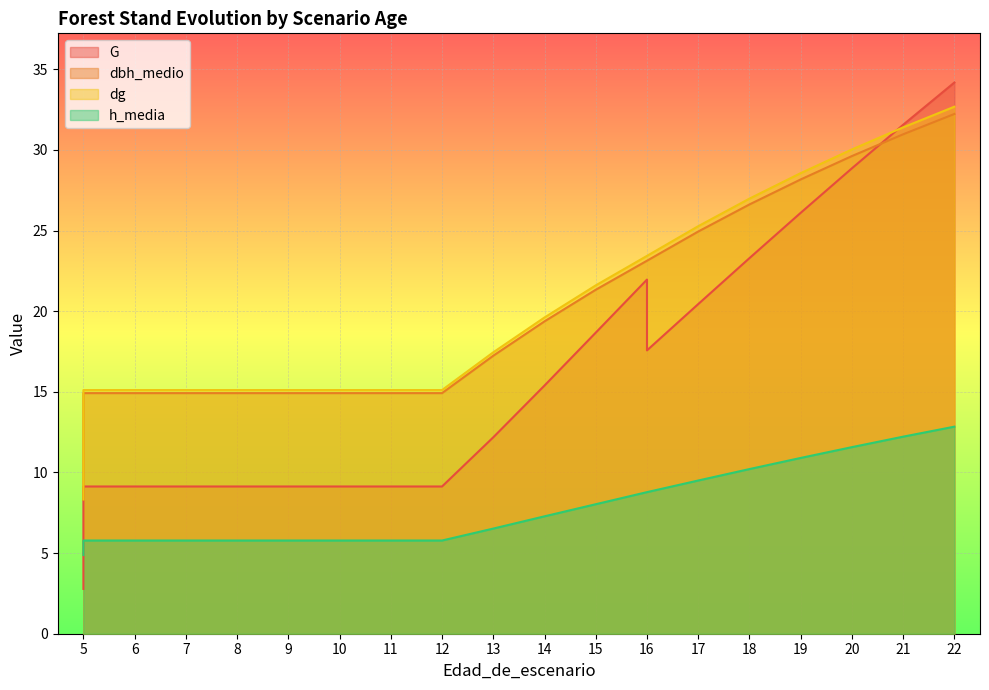

How many lines are shown in the chart?

4